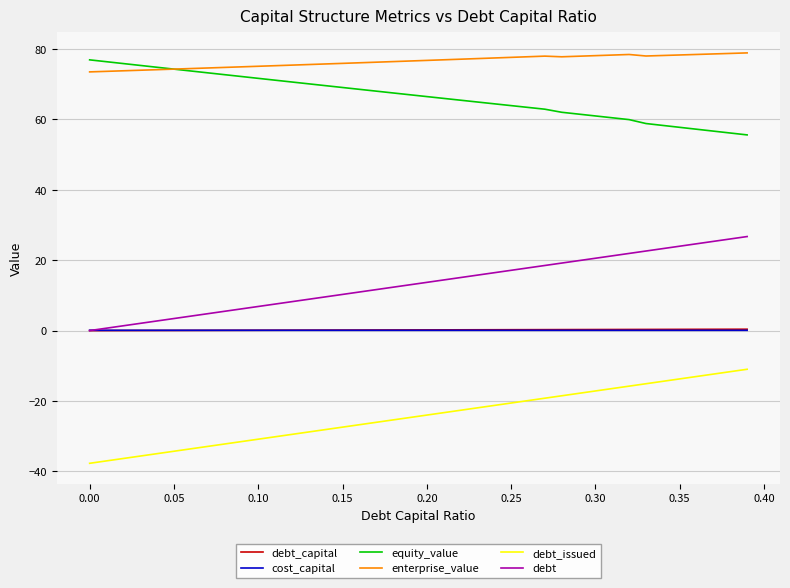

What is the smallest value displayed?

-37.7